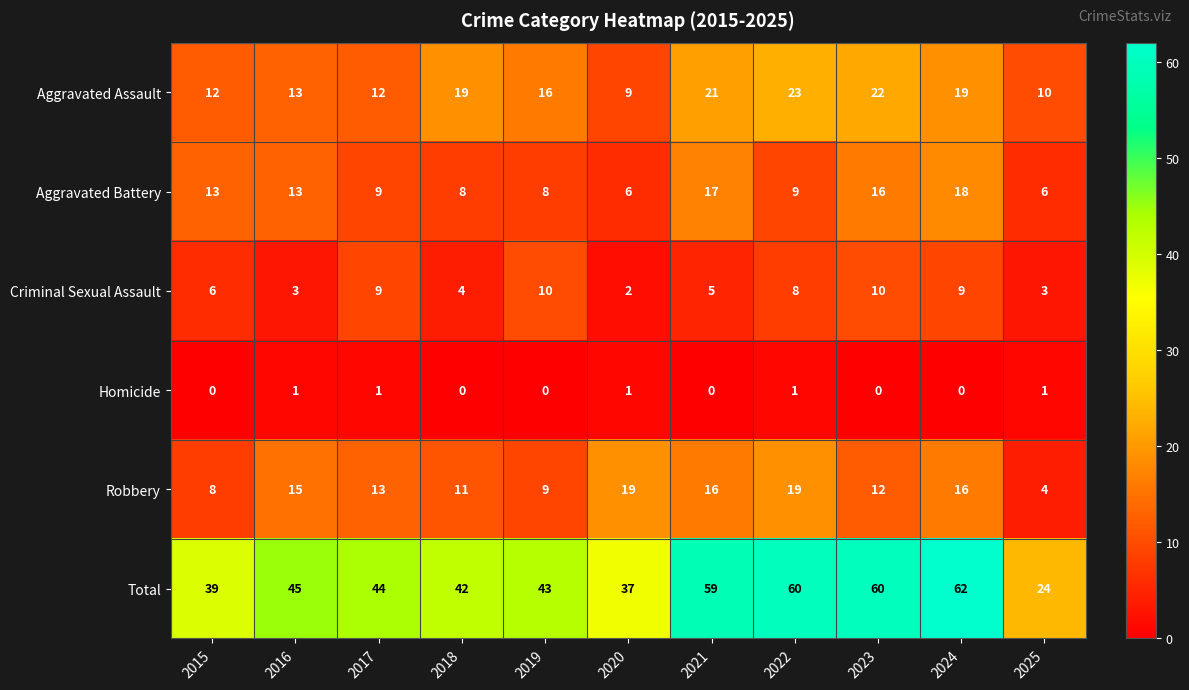

What value does the Aggravated Battery series have at 2016, to the nearest 10?

10